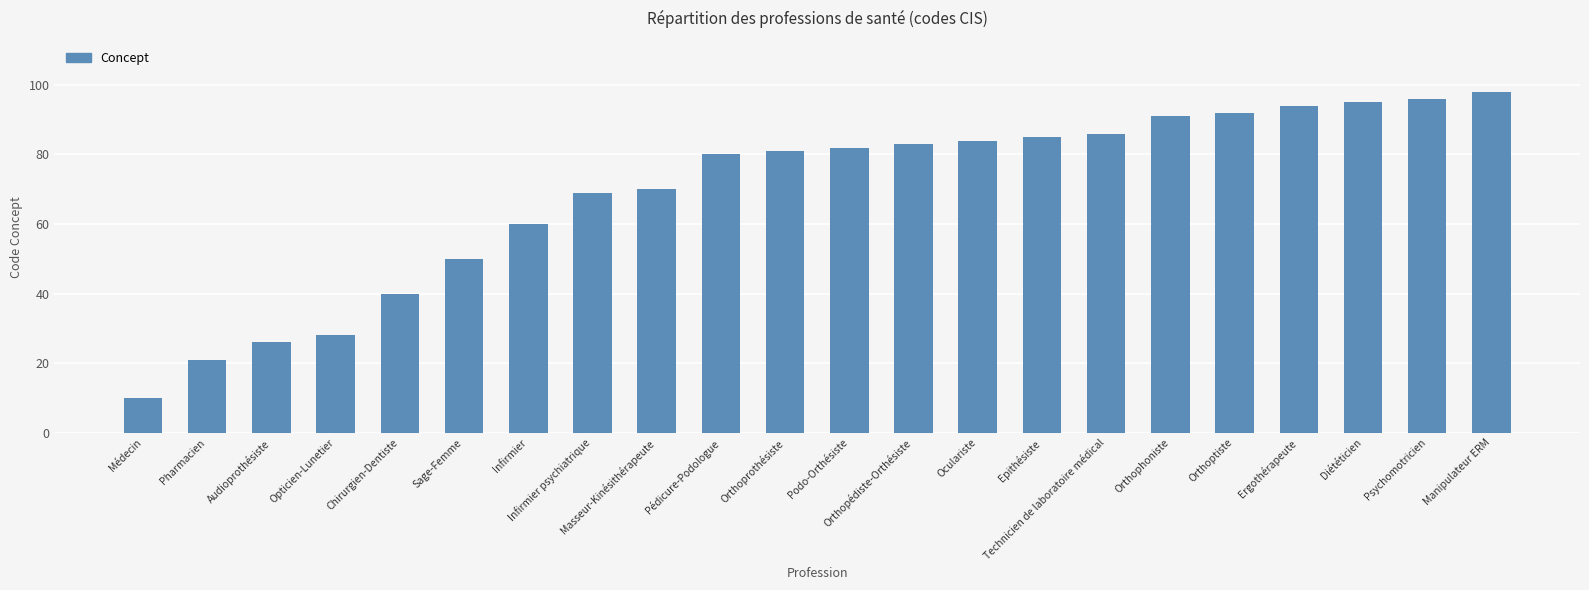

What is the difference between the values at Pédicure-Podologue and Technicien de laboratoire médical?

6